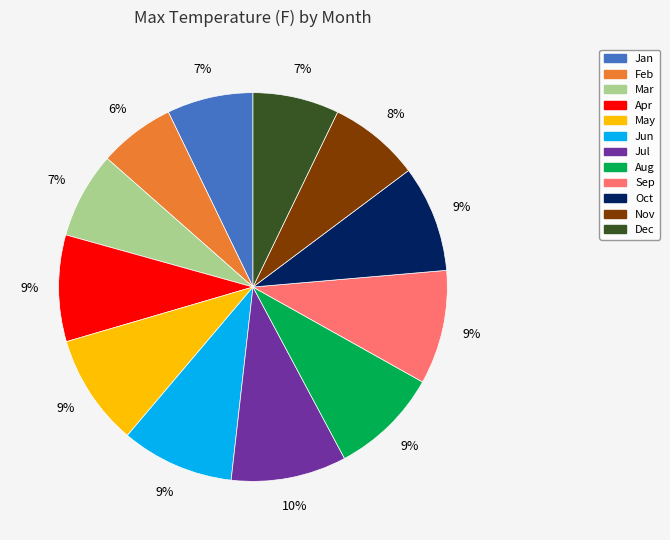

How many slices are in this pie chart?

12